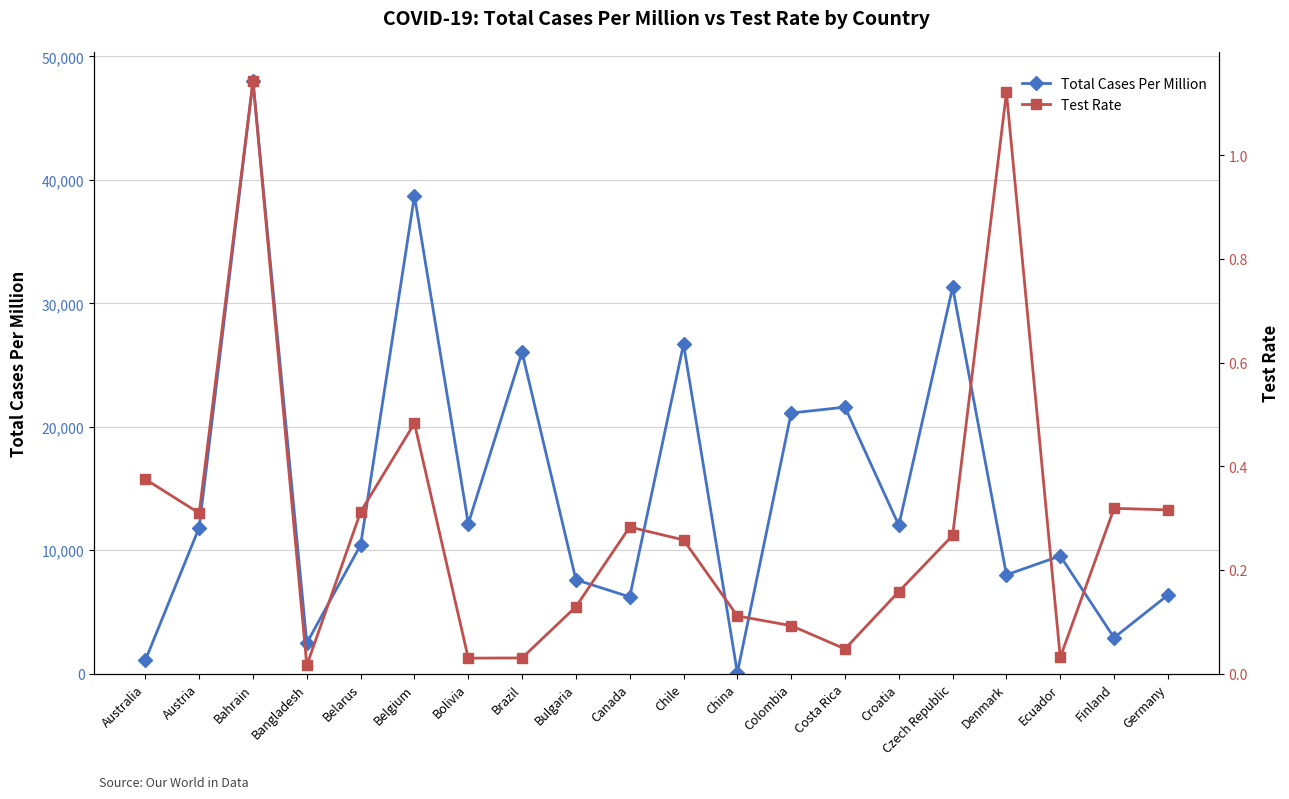

Is it true that Total Cases Per Million equals 5814.1 at Colombia?

False